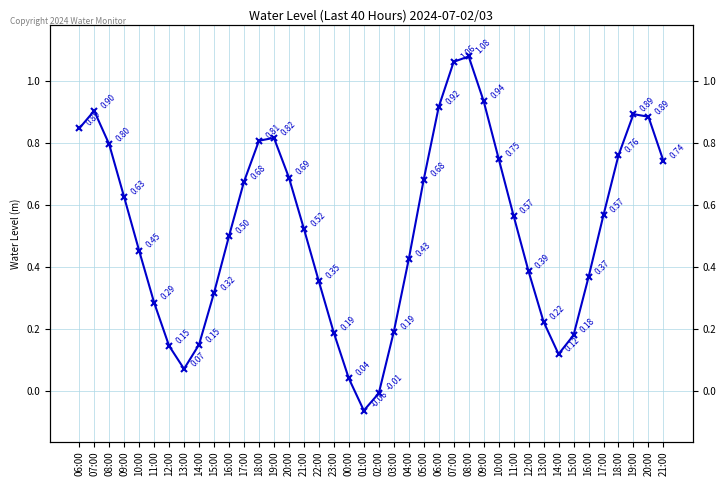

What is the smallest value displayed?

-0.1